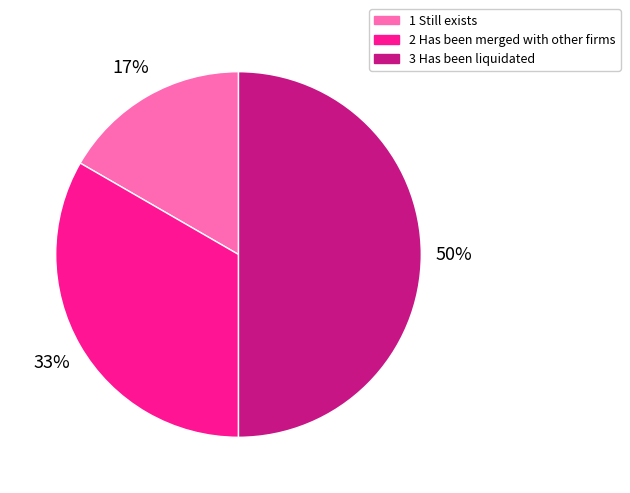

To the nearest percent, what percentage of the pie is 3 Has been liquidated?

50%